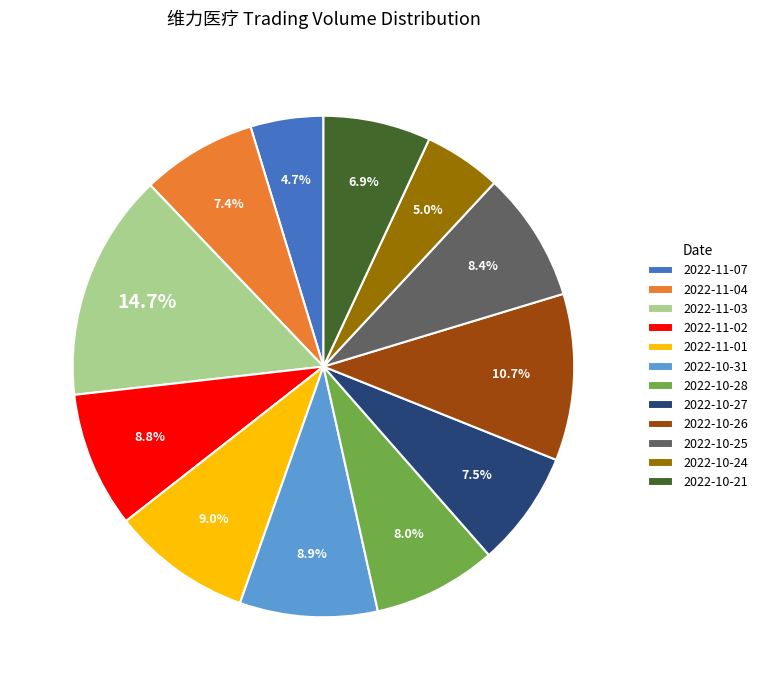

Does any single category account for the majority?

No